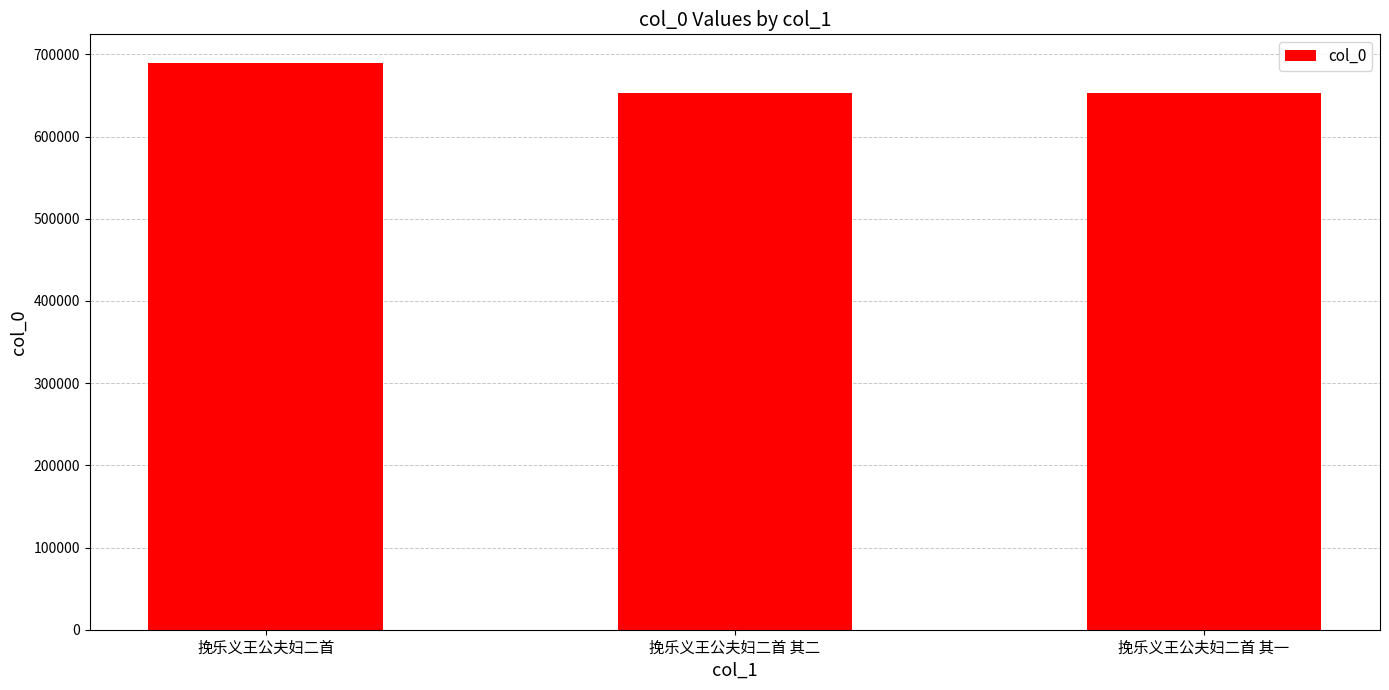

What is the maximum value shown in the chart?

689982